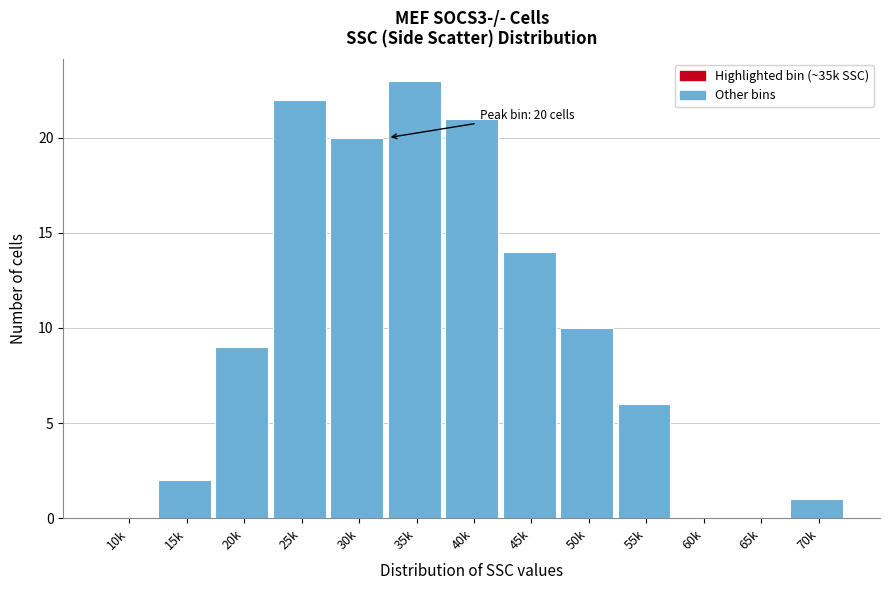

Reading left to right, list all the values displayed in this chart.

10k=0	15k=2	20k=9	25k=22	30k=20	35k=23	40k=21	45k=14	50k=10	55k=6	60k=0	65k=0	70k=1